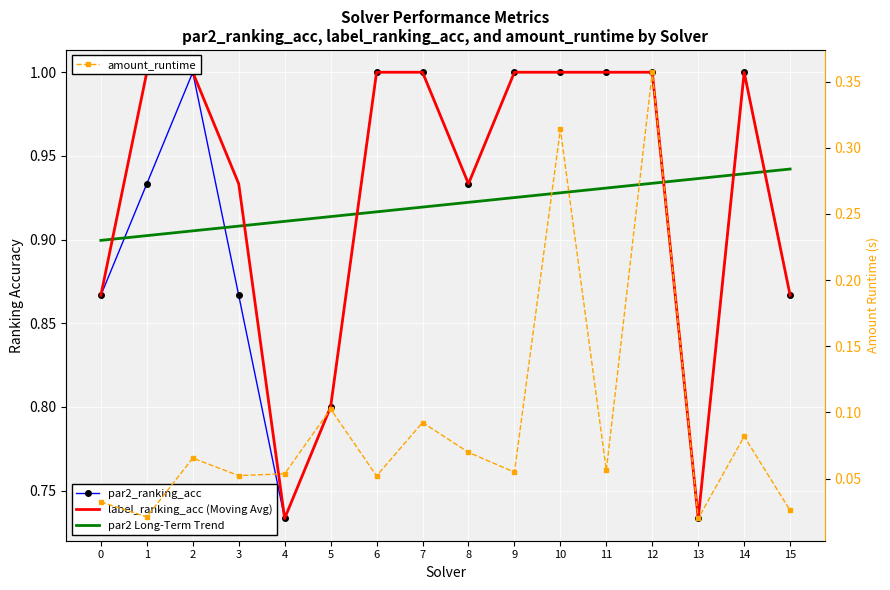

What is the value of the par2_ranking_acc point at the 11th from the left?

1.0